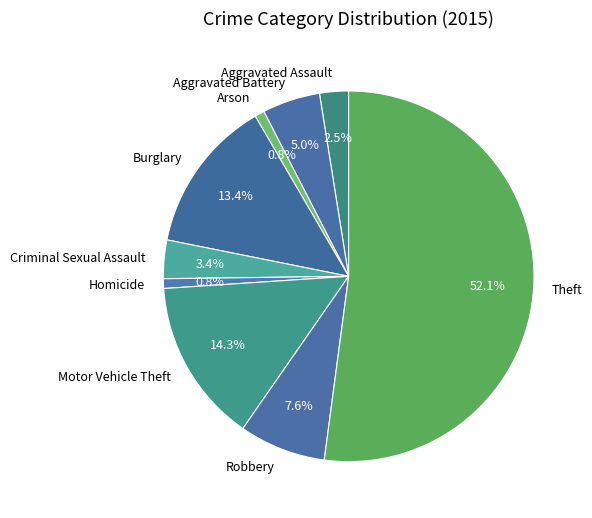

What is the largest slice in the pie chart?

Theft